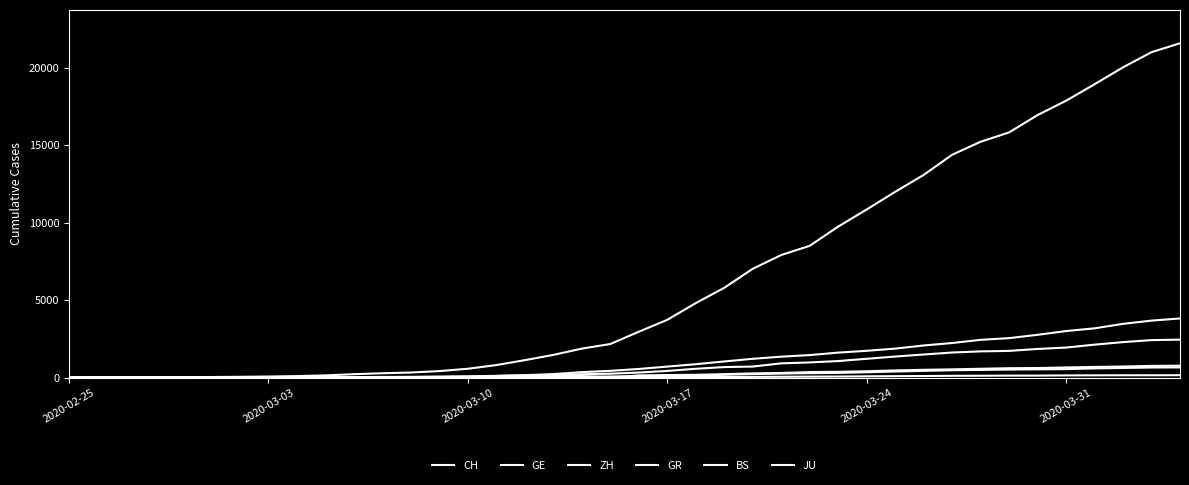

Does the chart display data point markers on the line(s)?

No